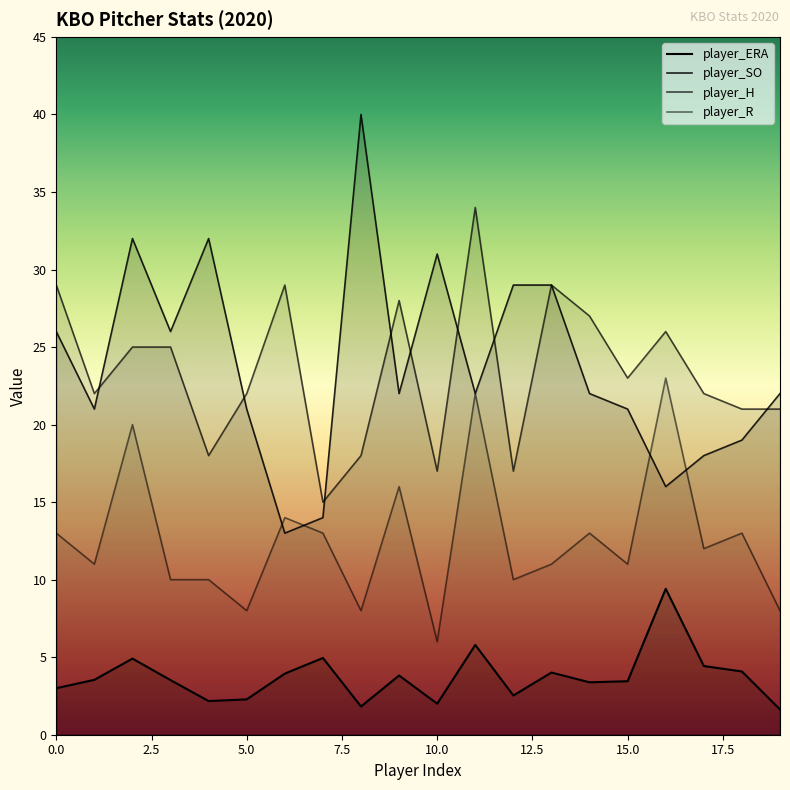

Which category has the highest value in the player_SO series?

8